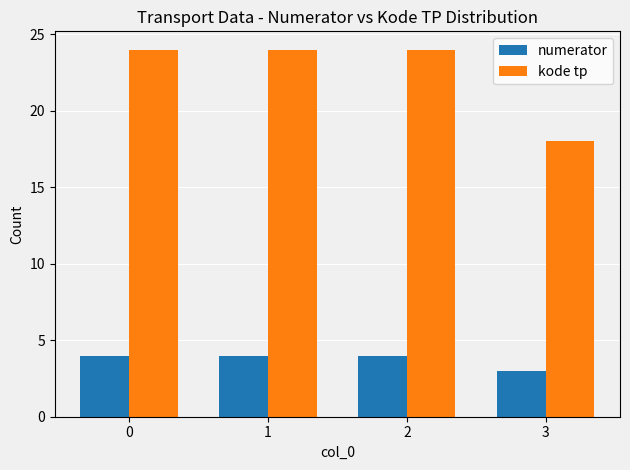

Which series has the widest spread of values?

kode tp